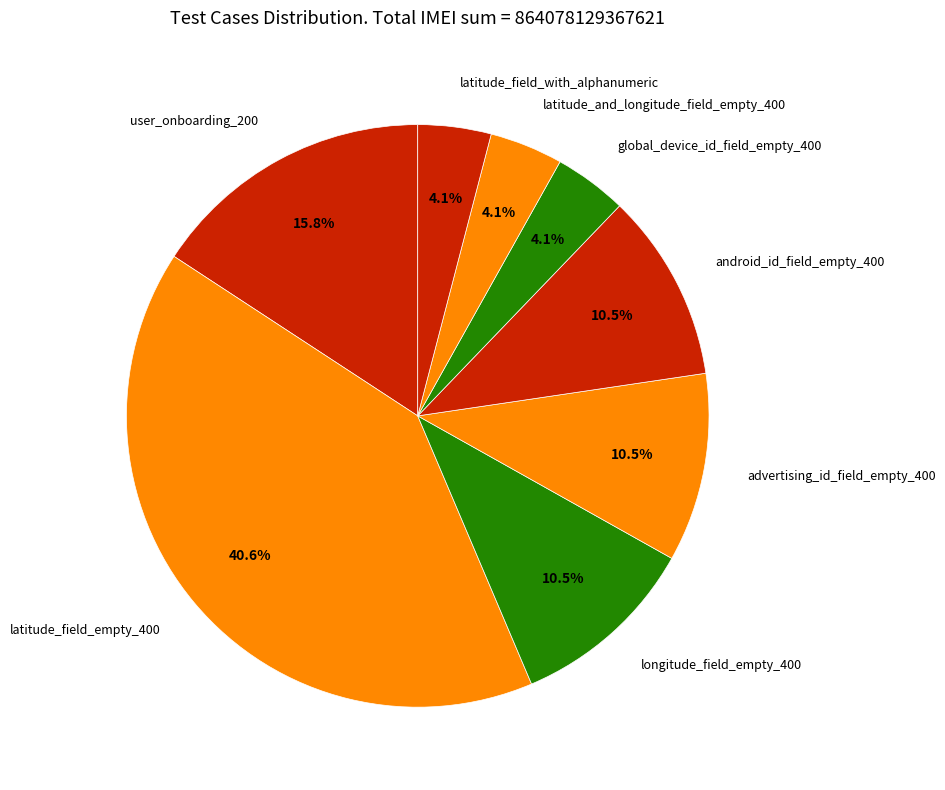

To the nearest percent, what is the difference between the latitude_field_with_alphanumeric and longitude_field_empty_400 slice percentages?

6%